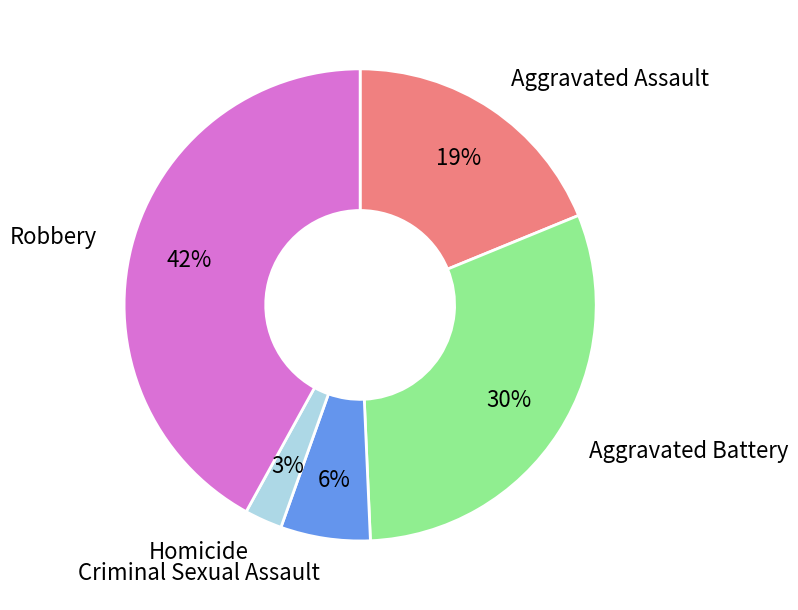

To the nearest percent, what is the average slice percentage?

20%